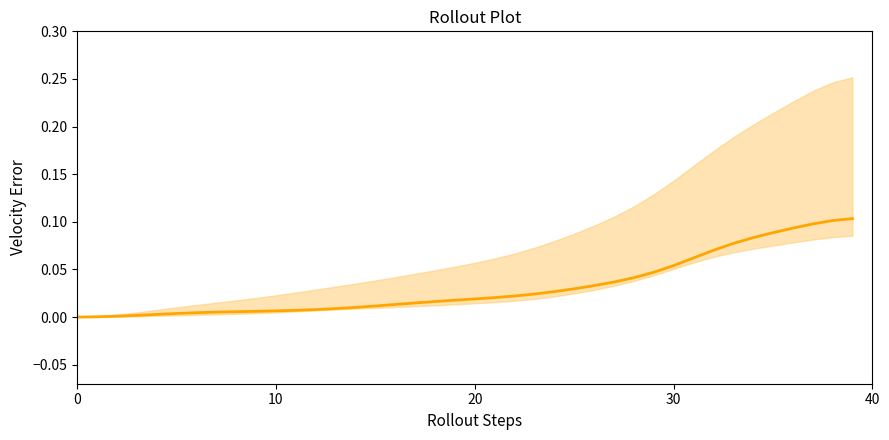

What is the maximum value shown in the chart?

0.1